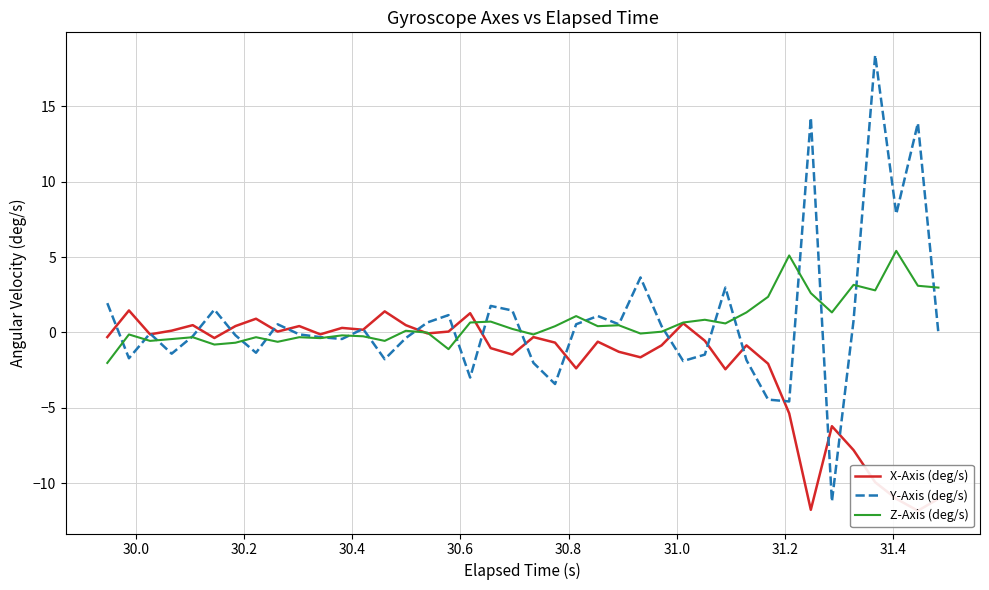

What is the minimum value for Y-Axis (deg/s)?

-11.2